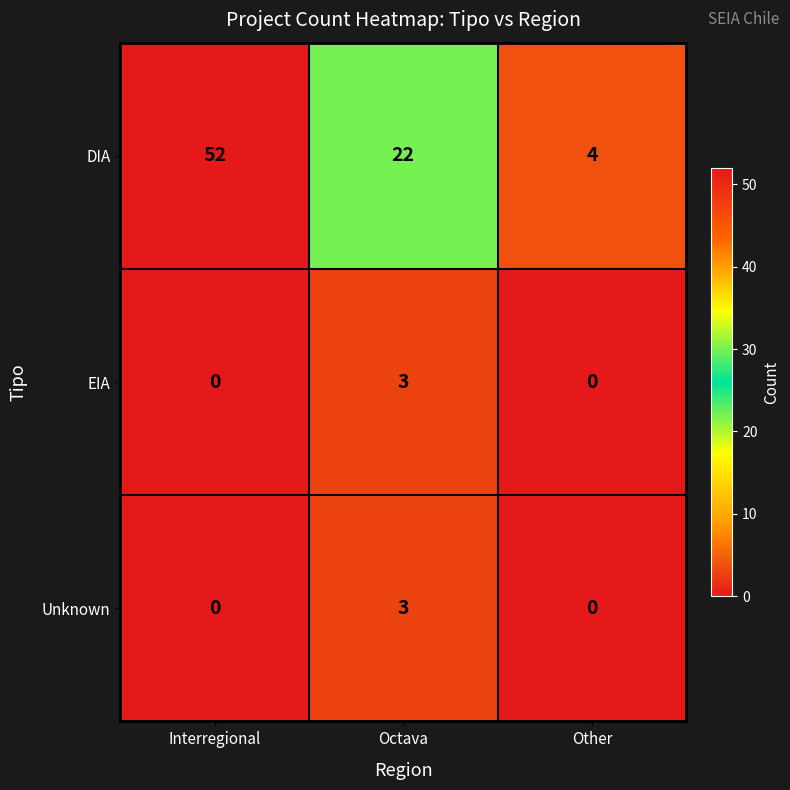

Is it true that Unknown equals 2 at Other?

False